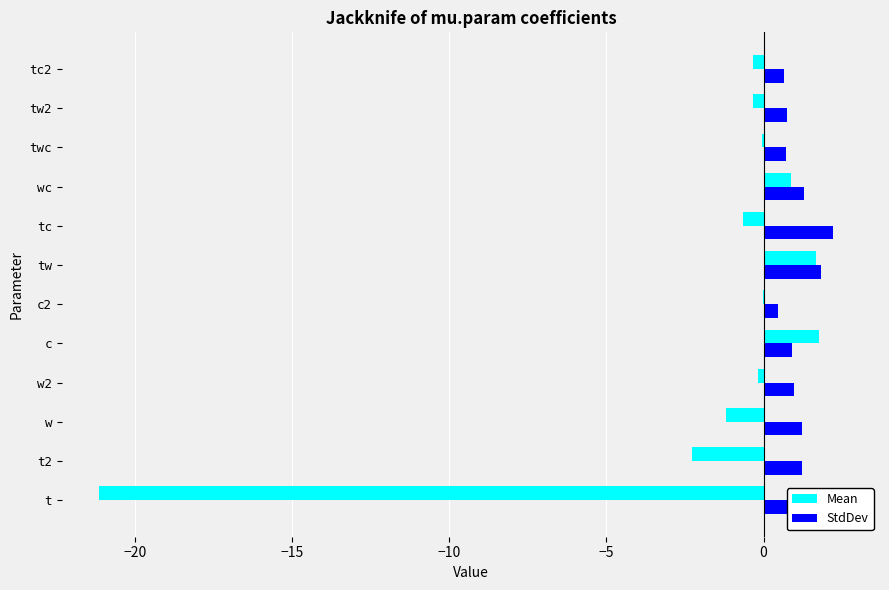

Rank the series by their maximum value, from lowest to highest.

Mean, StdDev